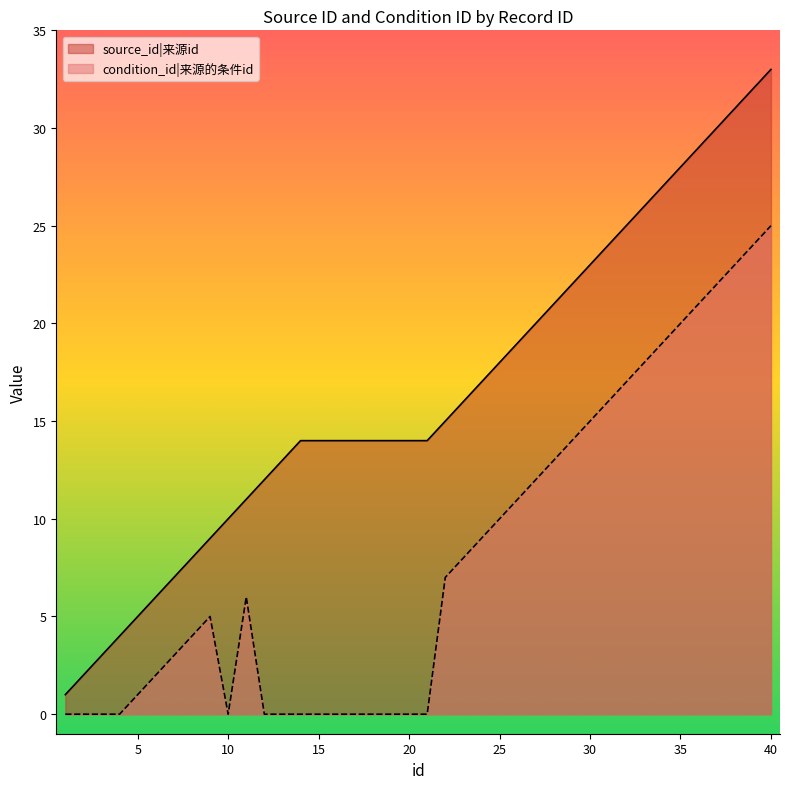

What is the maximum value shown in the chart?

33